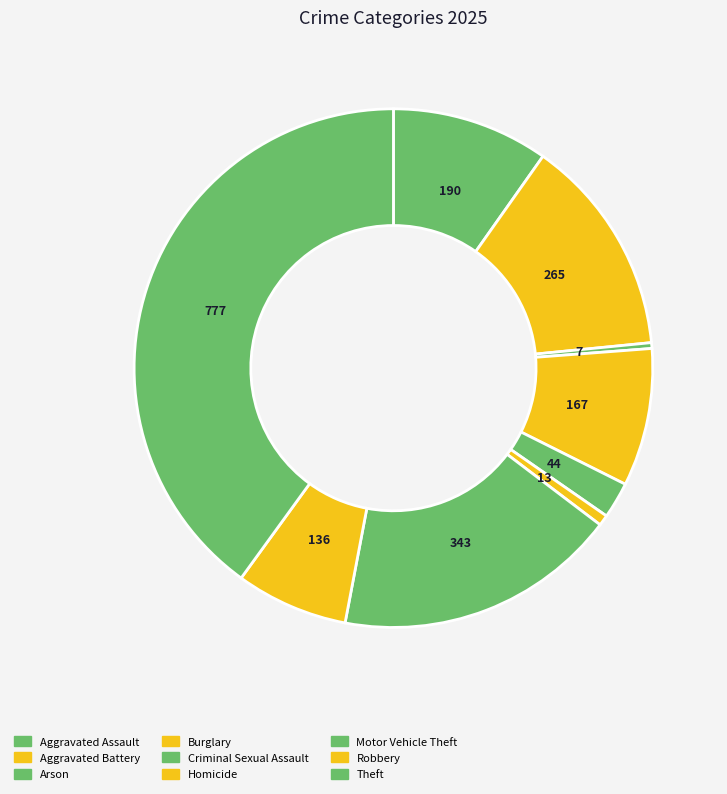

To the nearest percent, what percentage of the pie is Burglary?

9%